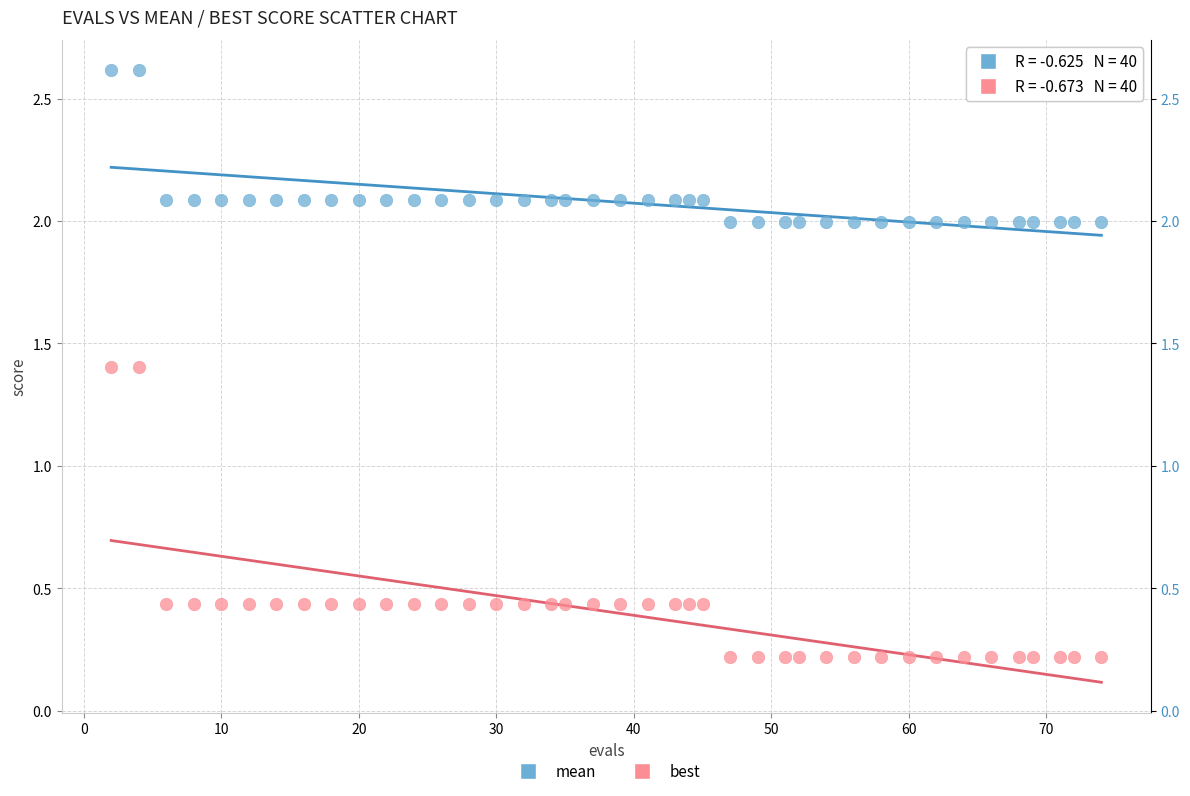

What is the X range (max minus min) for the scatter plot?

72.0